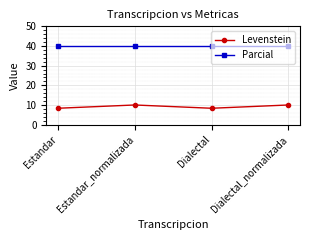

What is the highest value of the Parcial series?

40.0